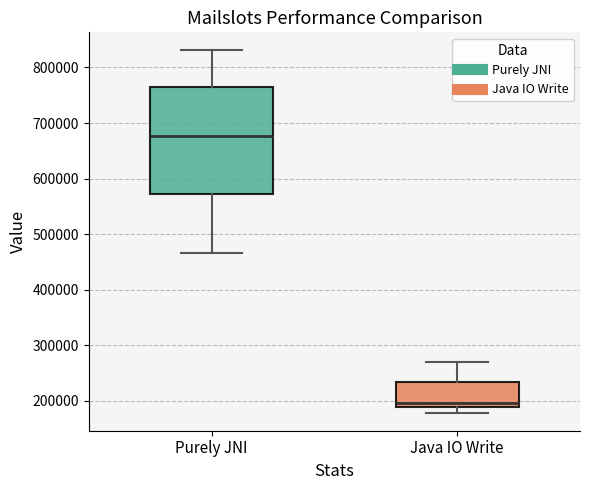

Which box is the tallest, from its lower edge to its upper edge?

Purely JNI